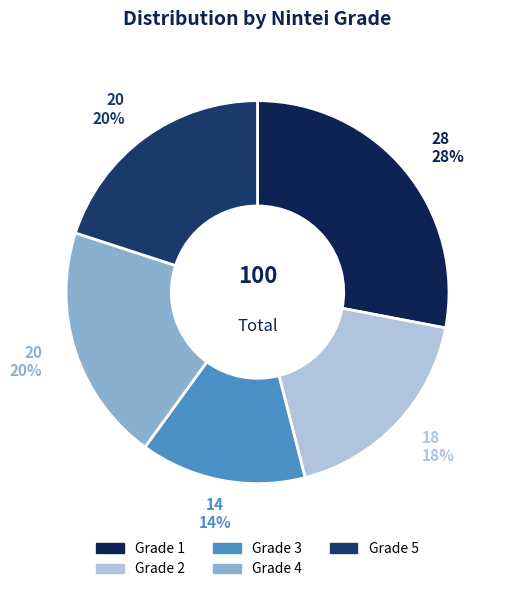

How many slices are in this pie chart?

5